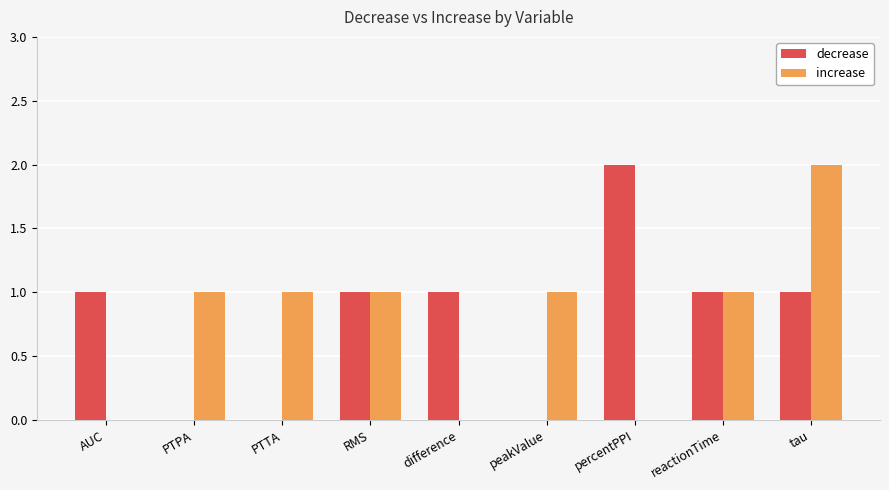

Is it true that increase equals 0 at difference?

True